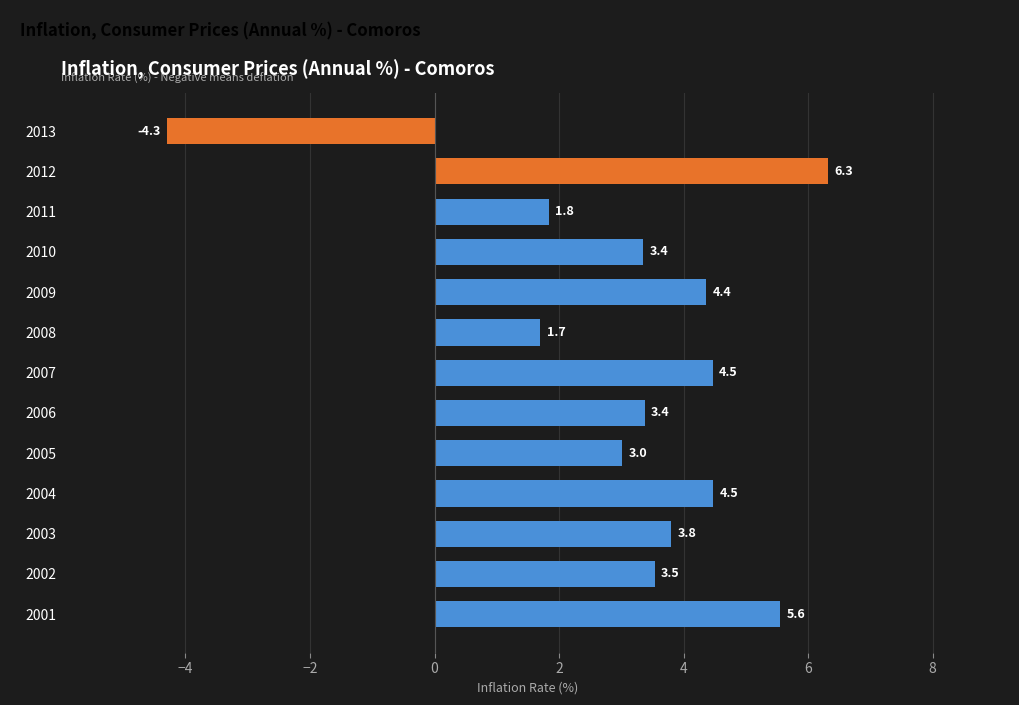

What is the minimum value shown in the chart?

-4.3